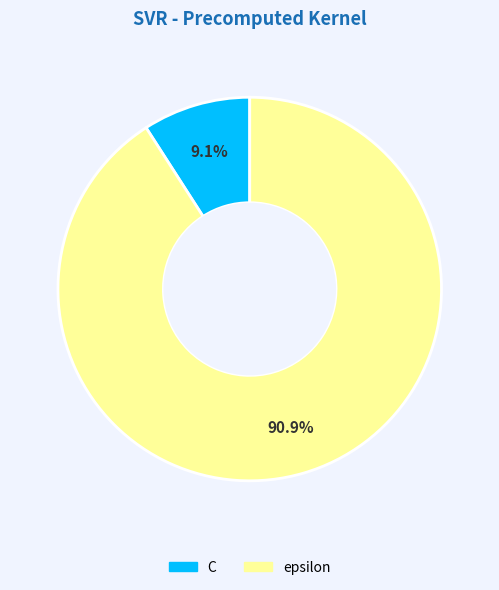

What is the ratio of the value at epsilon to the value at C?

10.0